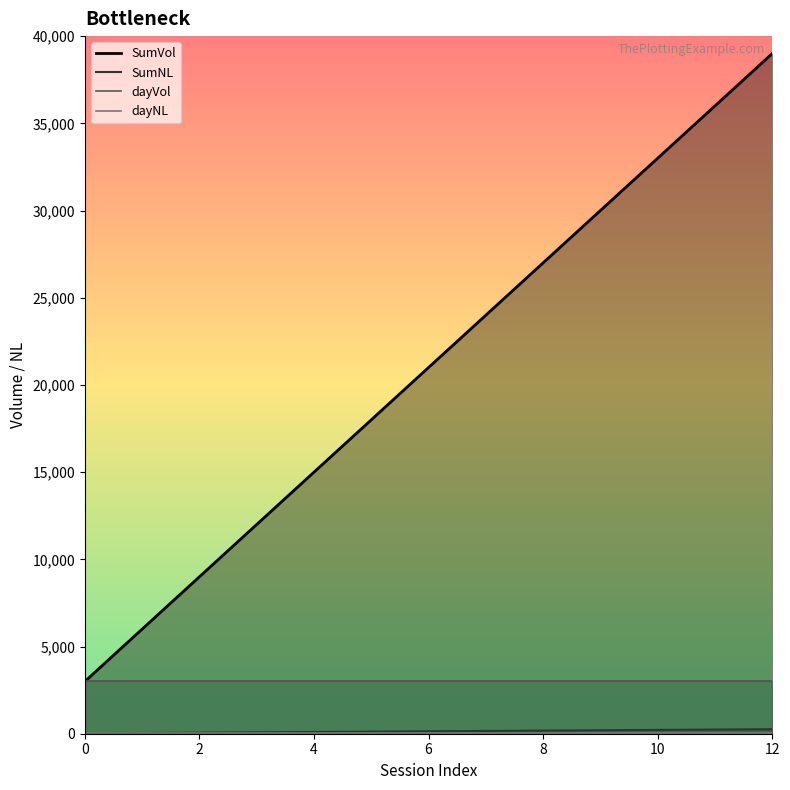

Is it true that SumNL equals 438 at 12?

False